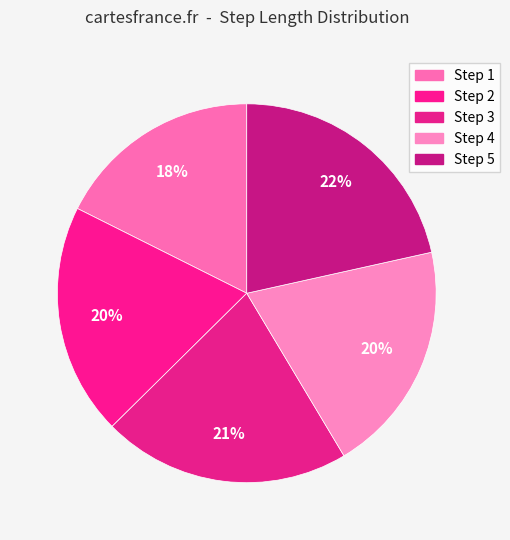

How many slices are in this pie chart?

5